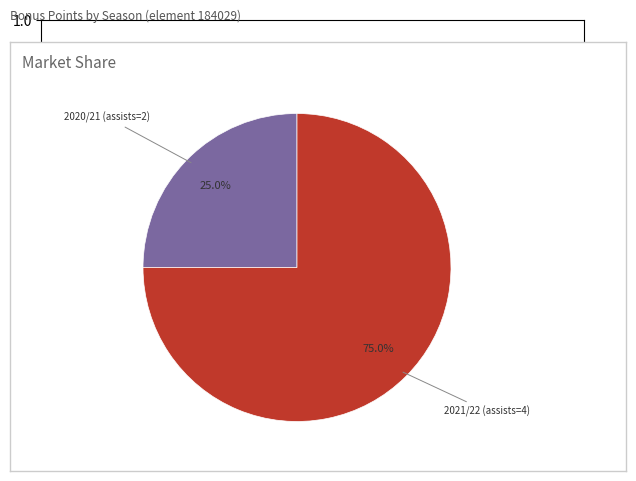

To the nearest percent, what is the difference between the largest and smallest slice percentages?

50%